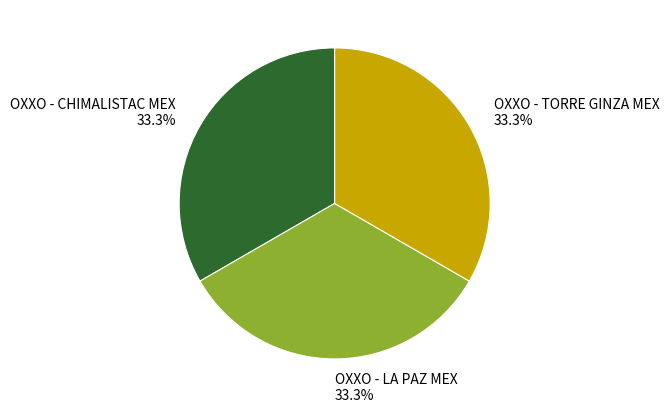

Approximately how many times larger is the value at OXXO - TORRE GINZA MEX compared to OXXO - LA PAZ MEX?

1.0